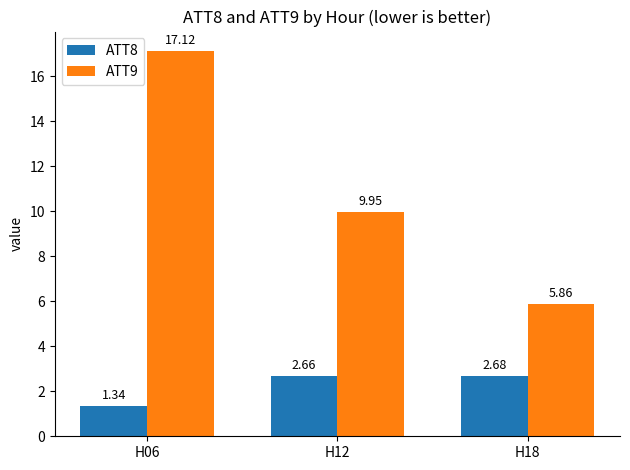

What is the sum of the ATT9 values at H06 and H18?

23.0